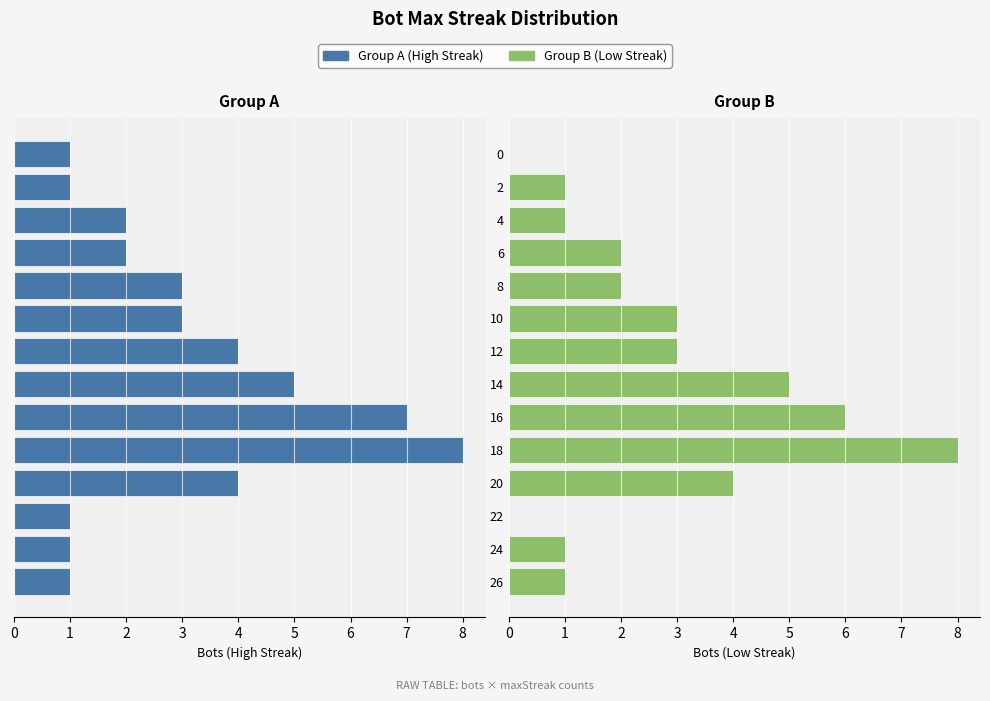

What are all the series names shown in the legend?

Group A, Group B